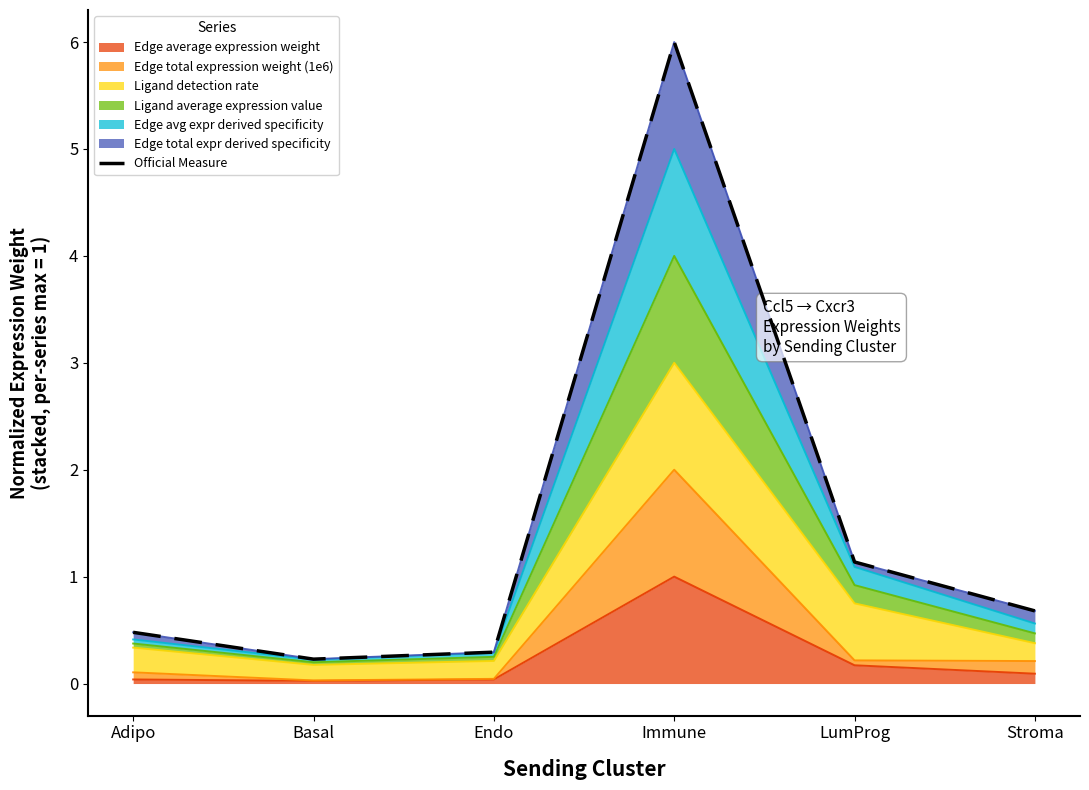

Where is the data nearest to the value 3?

LumProg